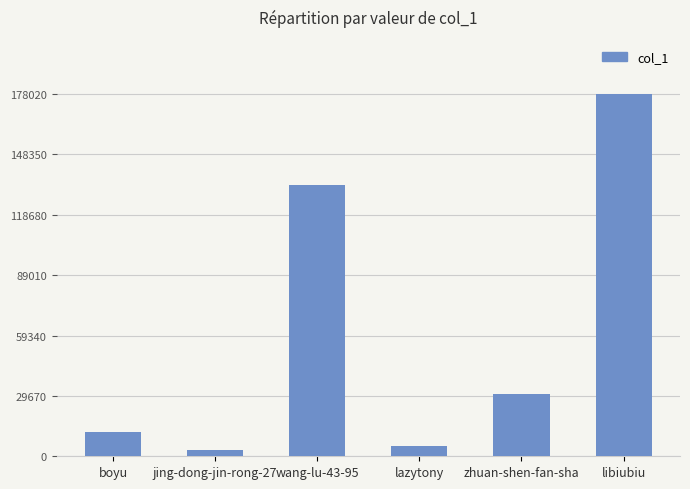

What is the label of the 5th bar from the right?

jing-dong-jin-rong-27